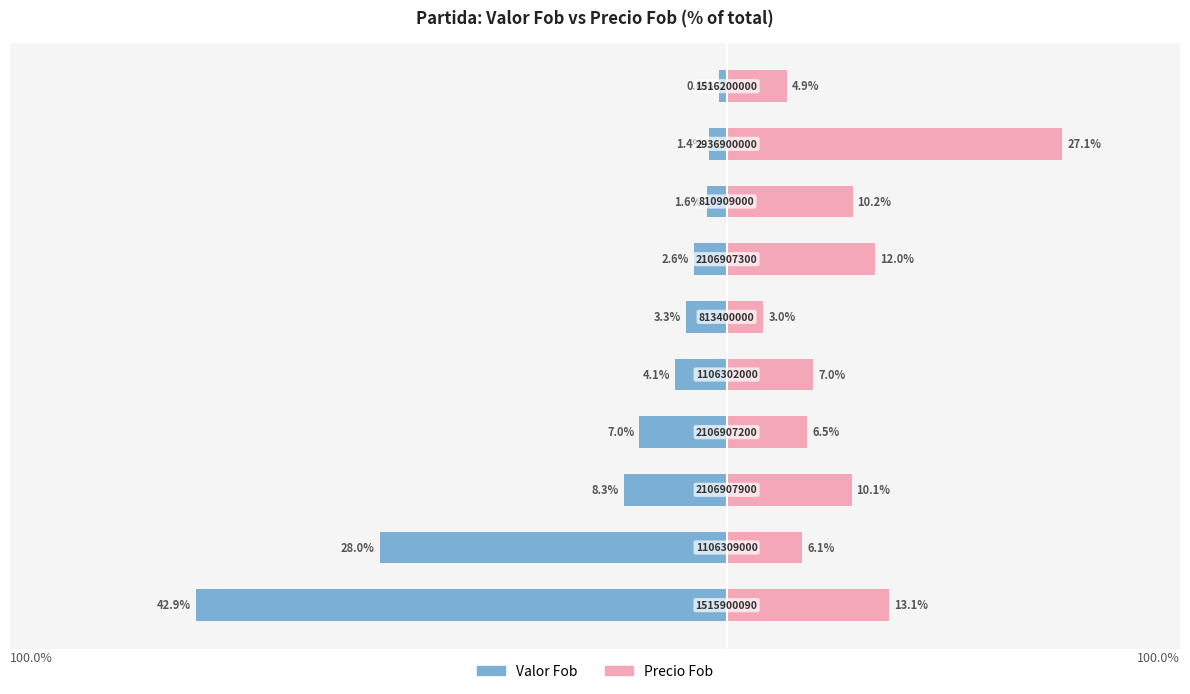

Is the value of Valor Fob at 7 greater than the value of Precio Fob at −20?

No